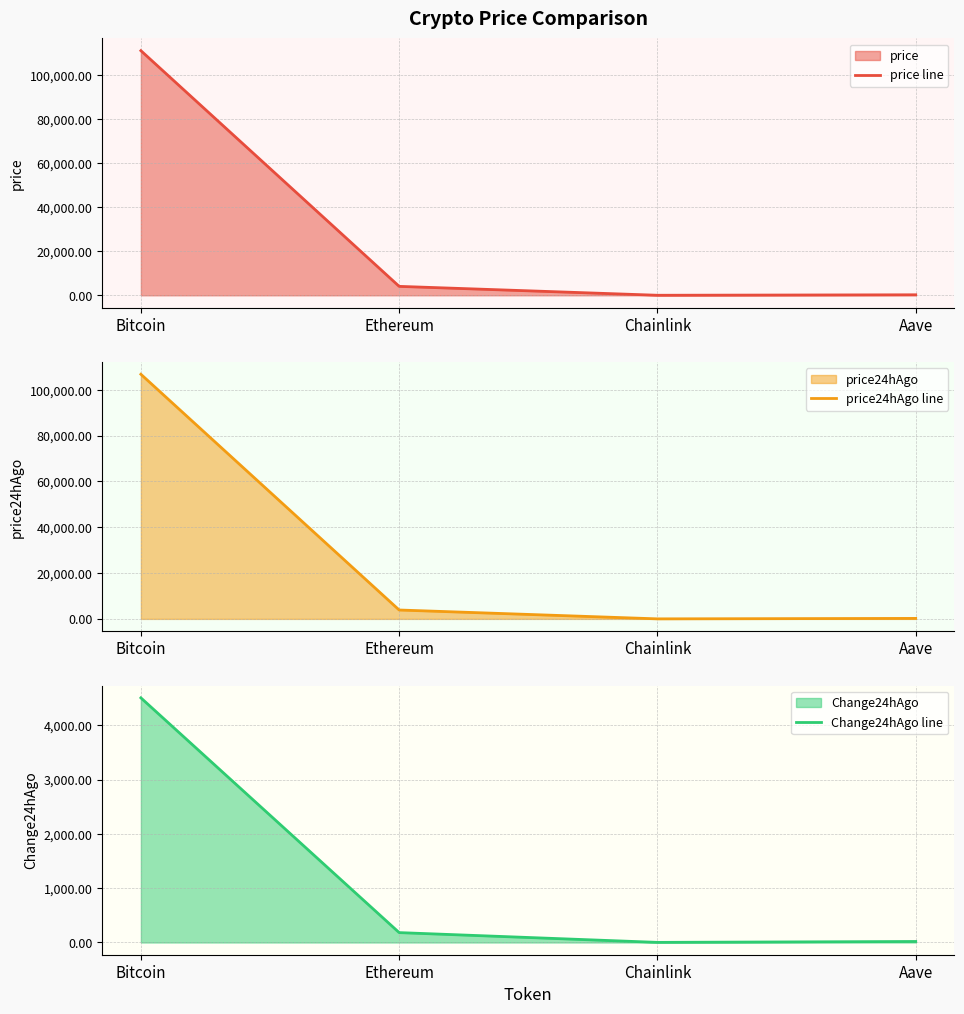

What is the sum of the Change24hAgo line values at Aave and Ethereum?

200.5